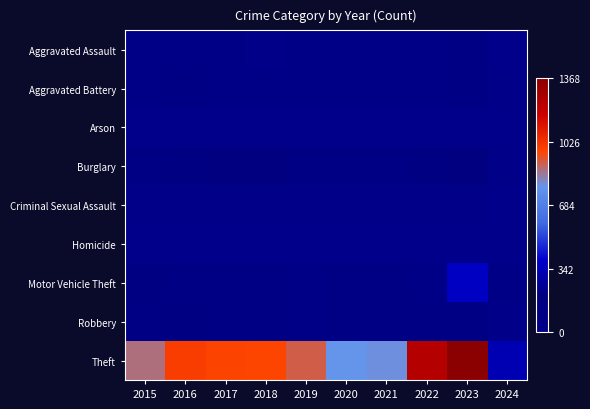

Reading left to right, transcribe all the data shown in this chart.

Aggravated Assault: 2015=54	2016=66	2017=72	2018=43	2019=65	2020=56	2021=86	2022=78	2023=110	2024=17
Aggravated Battery: 2015=64	2016=93	2017=83	2018=70	2019=88	2020=82	2021=75	2022=71	2023=102	2024=33
Arson: 2015=2	2016=2	2017=1	2018=3	2019=2	2020=4	2021=8	2022=4	2023=2	2024=1
Burglary: 2015=121	2016=139	2017=162	2018=176	2019=110	2020=110	2021=95	2022=132	2023=161	2024=37
Criminal Sexual Assault: 2015=28	2016=28	2017=44	2018=43	2019=36	2020=27	2021=36	2022=43	2023=38	2024=13
Homicide: 2015=13	2016=8	2017=5	2018=2	2019=0	2020=6	2021=2	2022=10	2023=3	2024=0
Motor Vehicle Theft: 2015=152	2016=110	2017=104	2018=127	2019=84	2020=109	2021=96	2022=219	2023=364	2024=69
Robbery: 2015=117	2016=144	2017=105	2018=107	2019=75	2020=102	2021=105	2022=108	2023=114	2024=30
Theft: 2015=874	2016=999	2017=979	2018=977	2019=914	2020=782	2021=791	2022=1235	2023=1368	2024=331